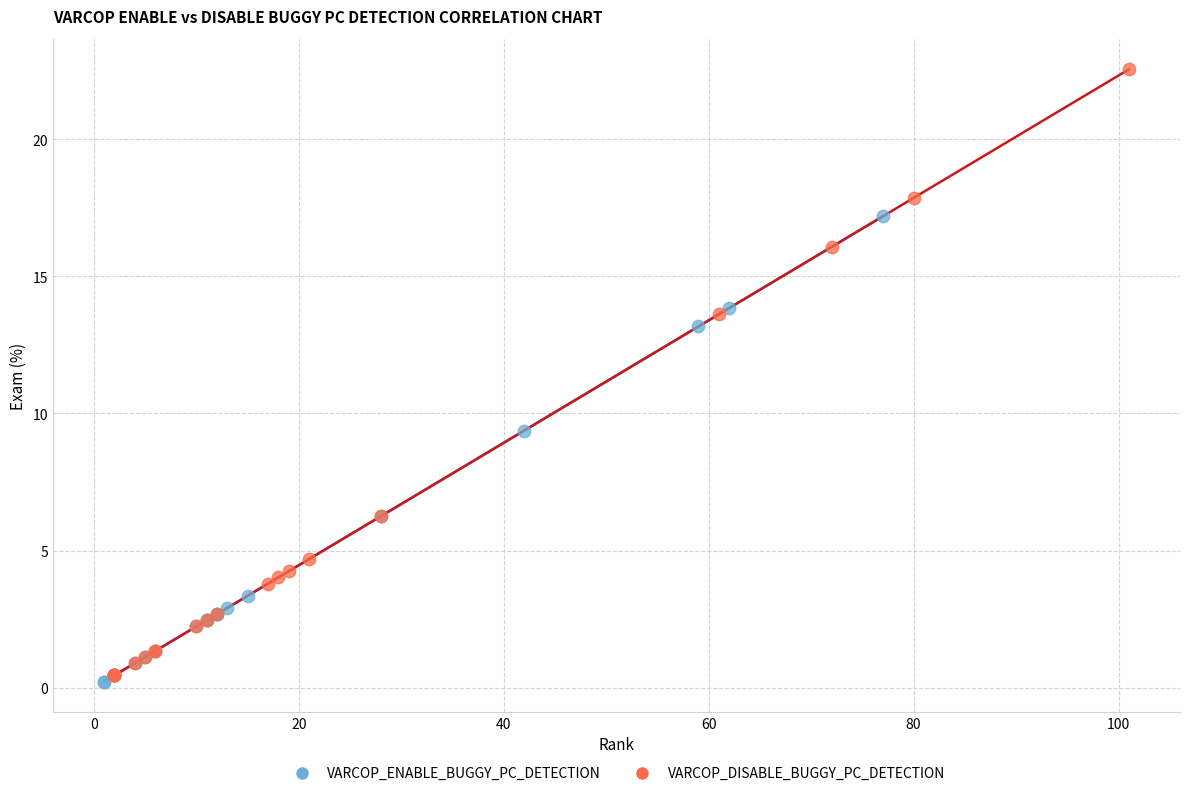

Which series reaches the maximum Y coordinate?

VARCOP_DISABLE_BUGGY_PC_DETECTION